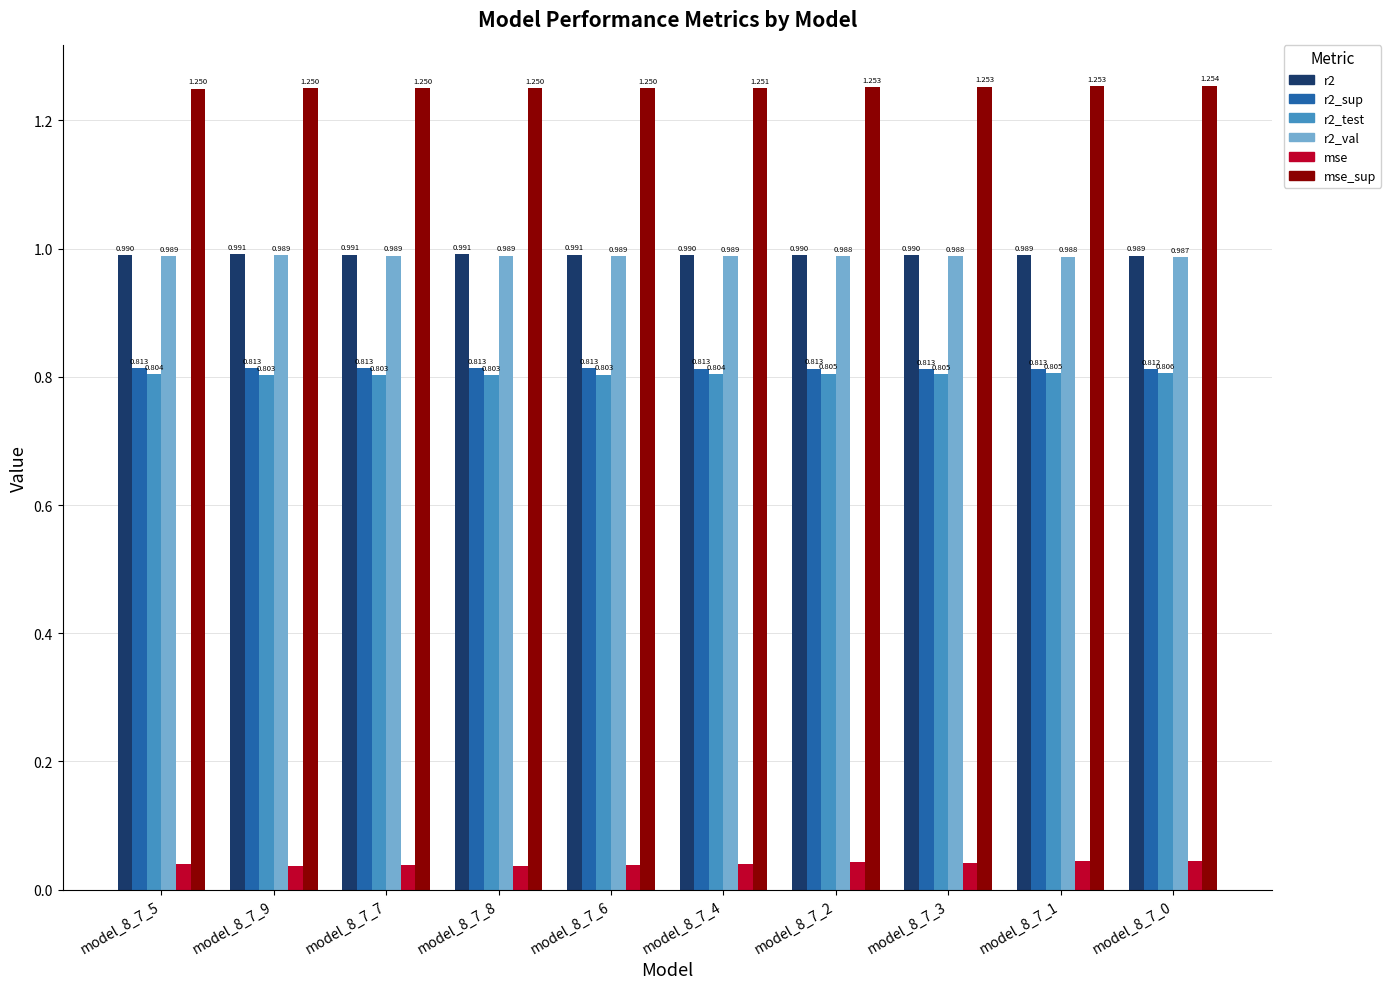

What is the label of the 3rd bar from the left?

model_8_7_7